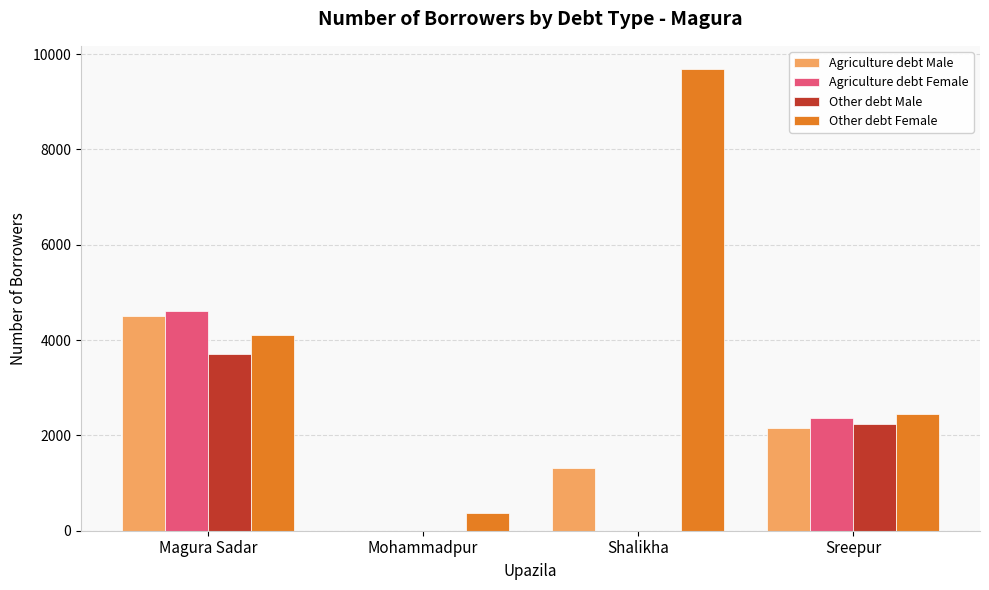

Count the number of data series in this chart.

4